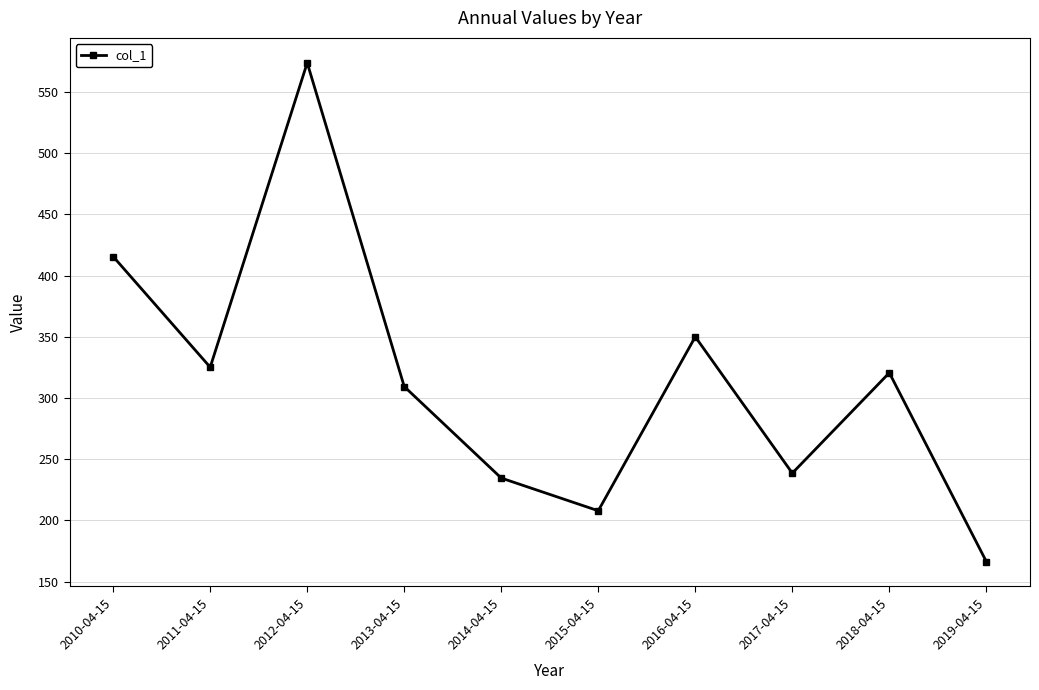

How many data points does each series have?

10